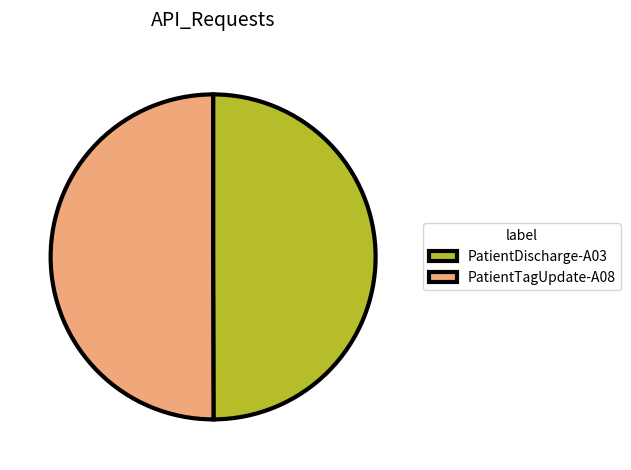

The PatientTagUpdate-A08 slice represents 50% of the pie. True or false?

True